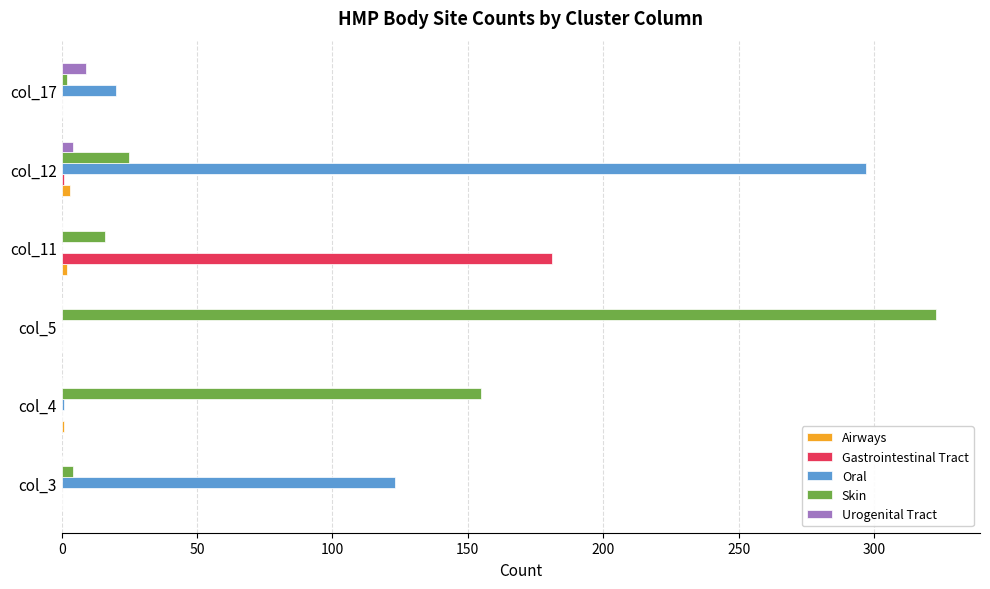

At which label is Skin closest to 162?

col_4